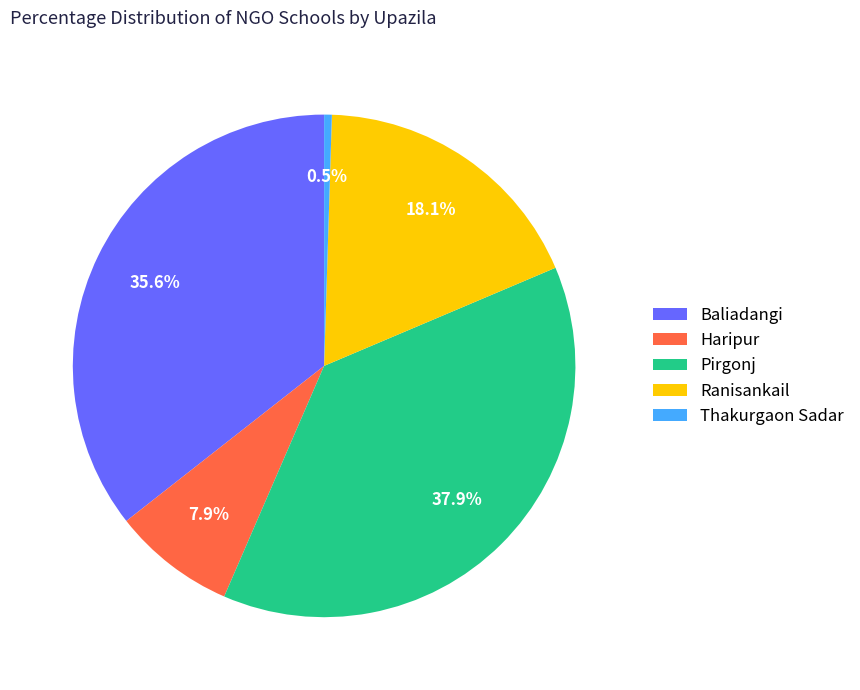

What percentage do Haripur and Ranisankail together represent?

26.0%